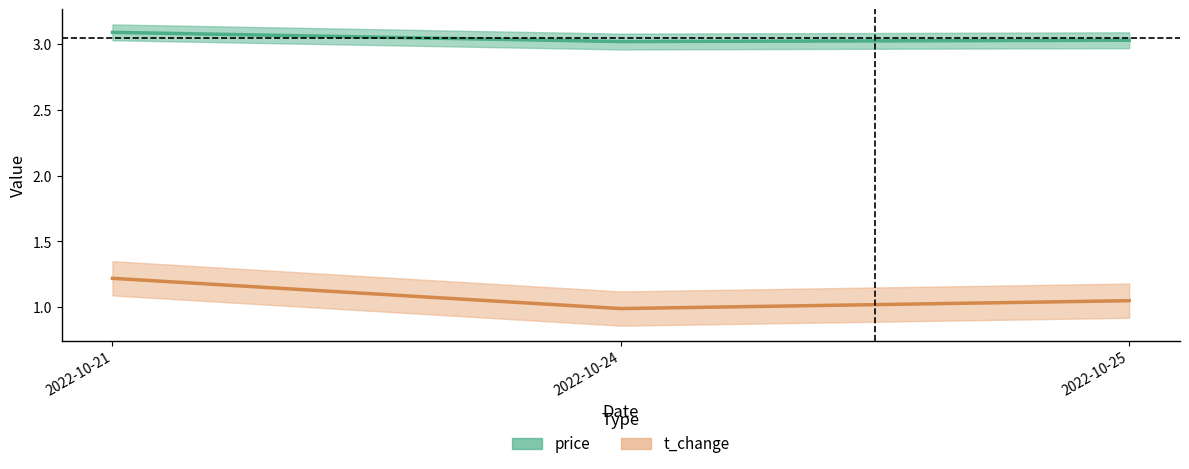

Which series has the largest total across all categories?

price